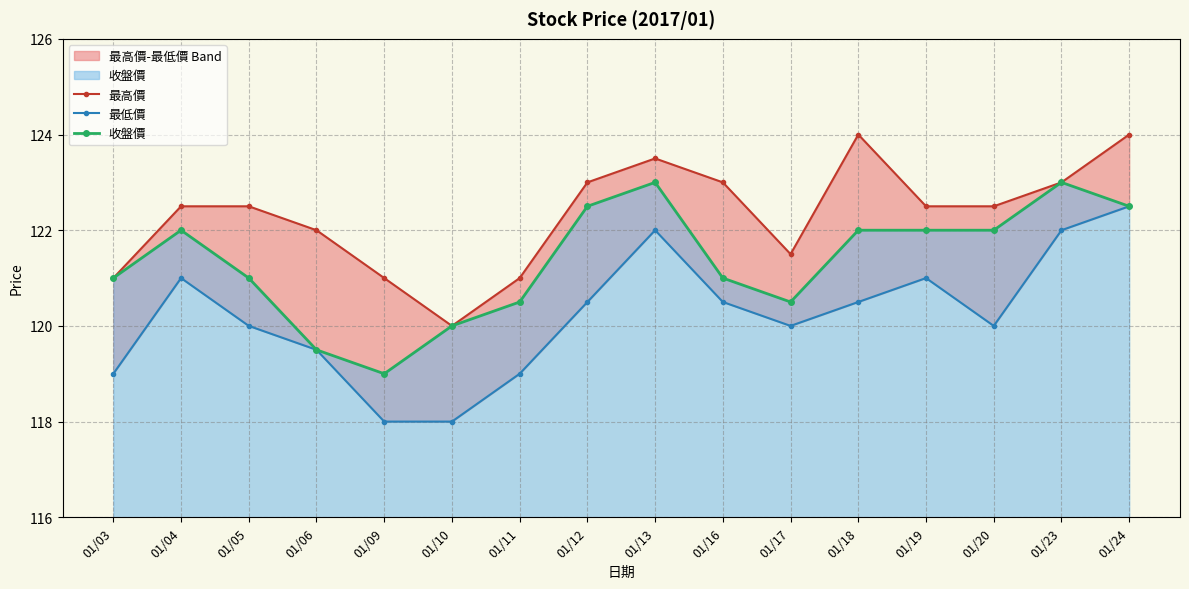

True or false: 最低價 has more than 2 points higher than both neighbors.

True